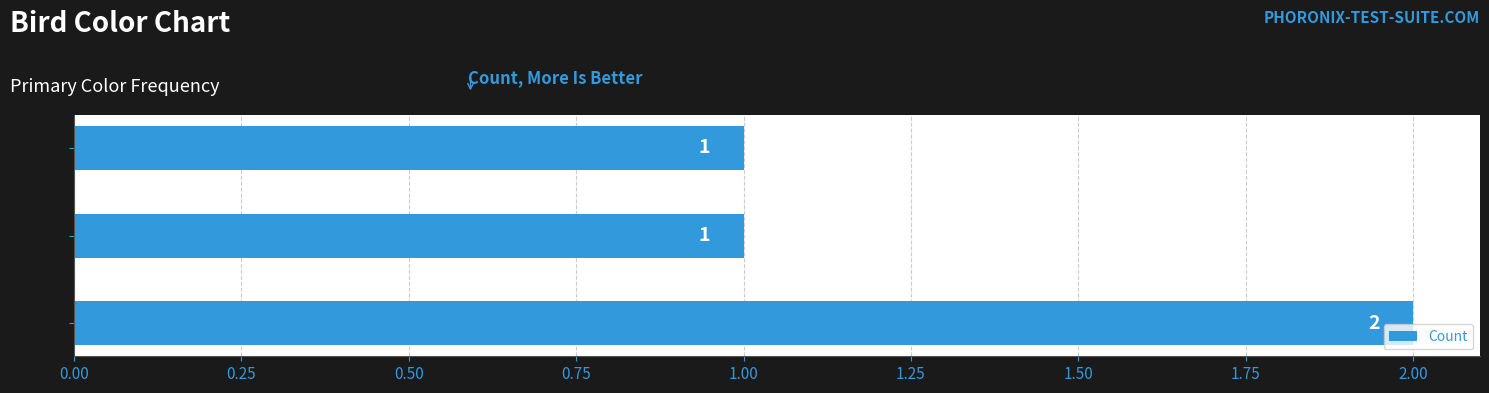

How many values are between 1 and 2?

3